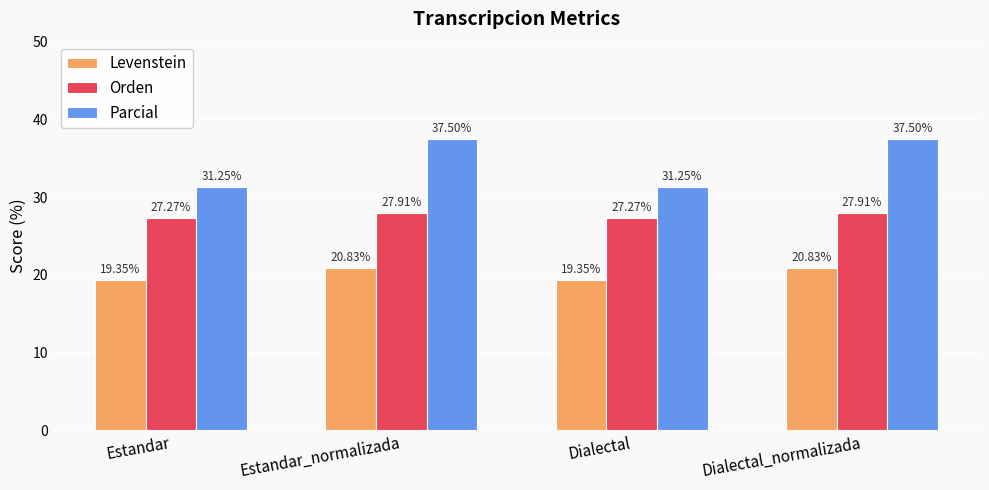

Is the value of Orden at Estandar greater than the value of Levenstein at Estandar?

Yes